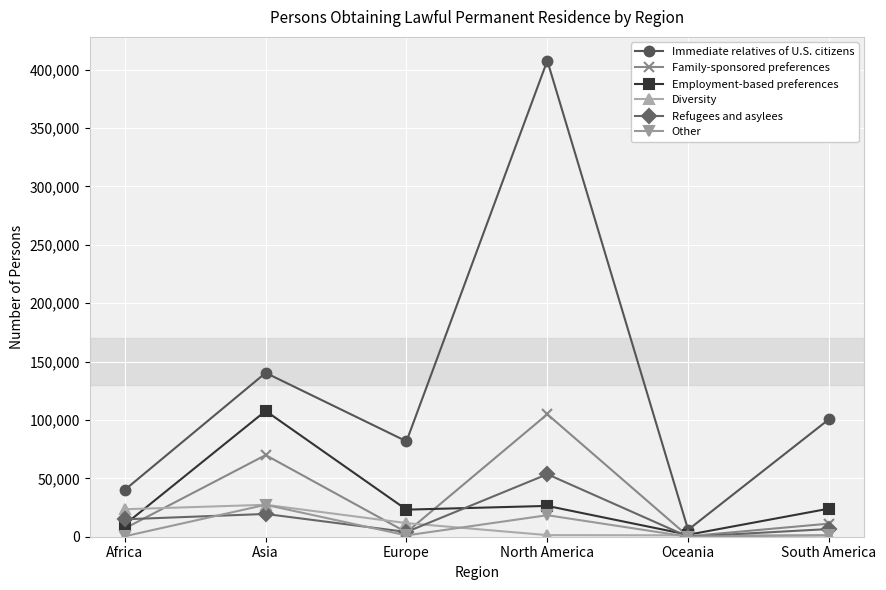

At which category is the sum across all series the highest?

North America